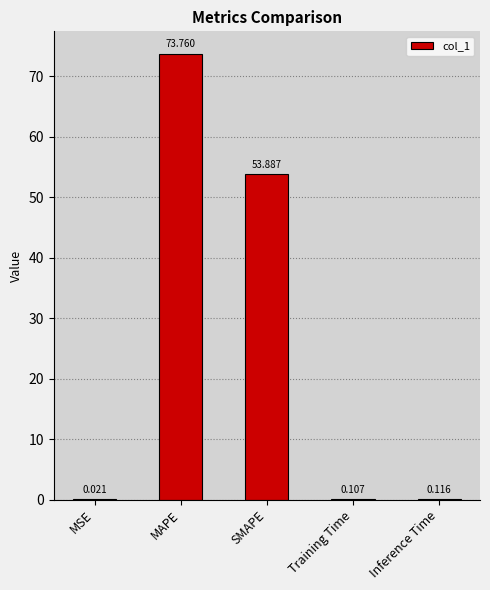

At which label is the value closest to 36?

SMAPE